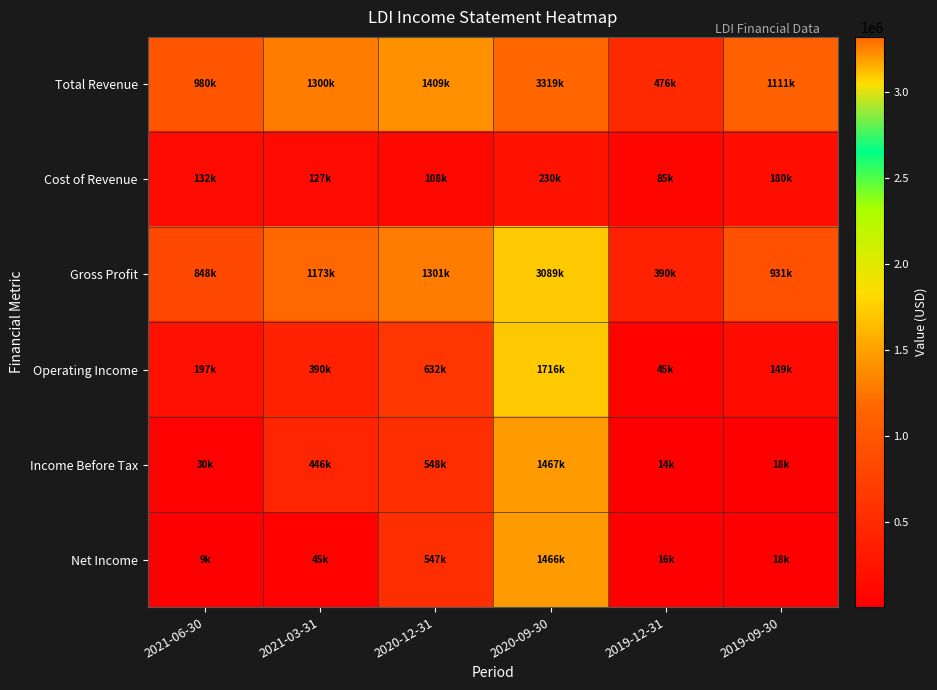

Which series has the widest spread of values?

Total Revenue